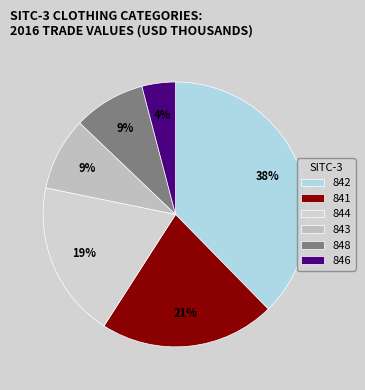

Which category has the biggest portion of the pie?

842